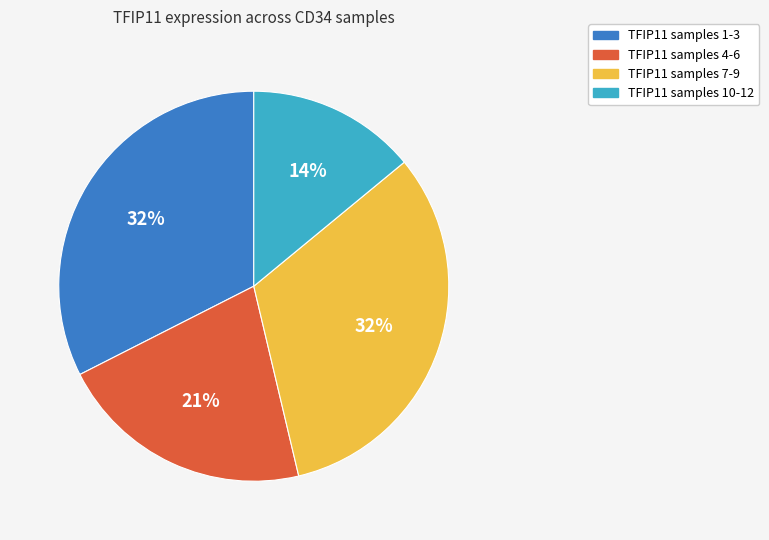

Which has a higher value, TFIP11 samples 10-12 or TFIP11 samples 4-6?

TFIP11 samples 4-6